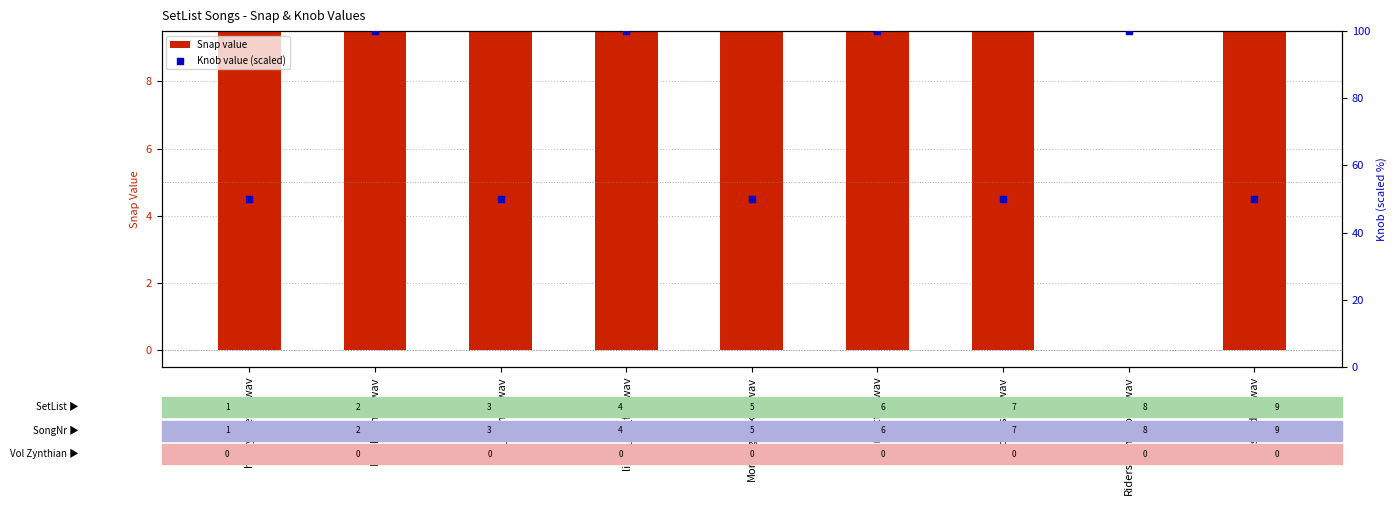

Which series has the largest total across all categories?

Knob value (scaled)